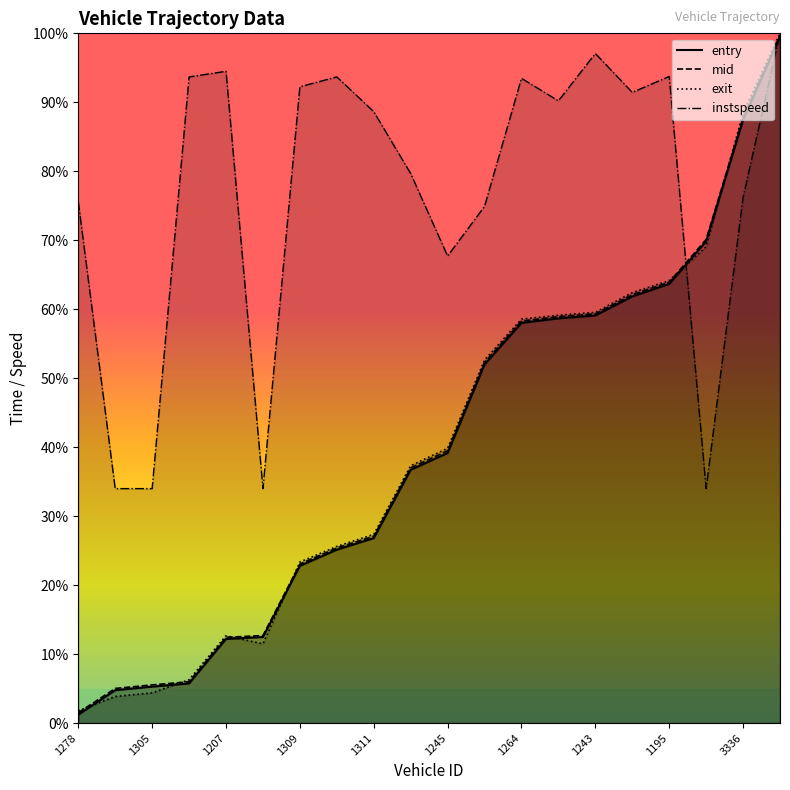

At which category is the sum across all series the highest?

19